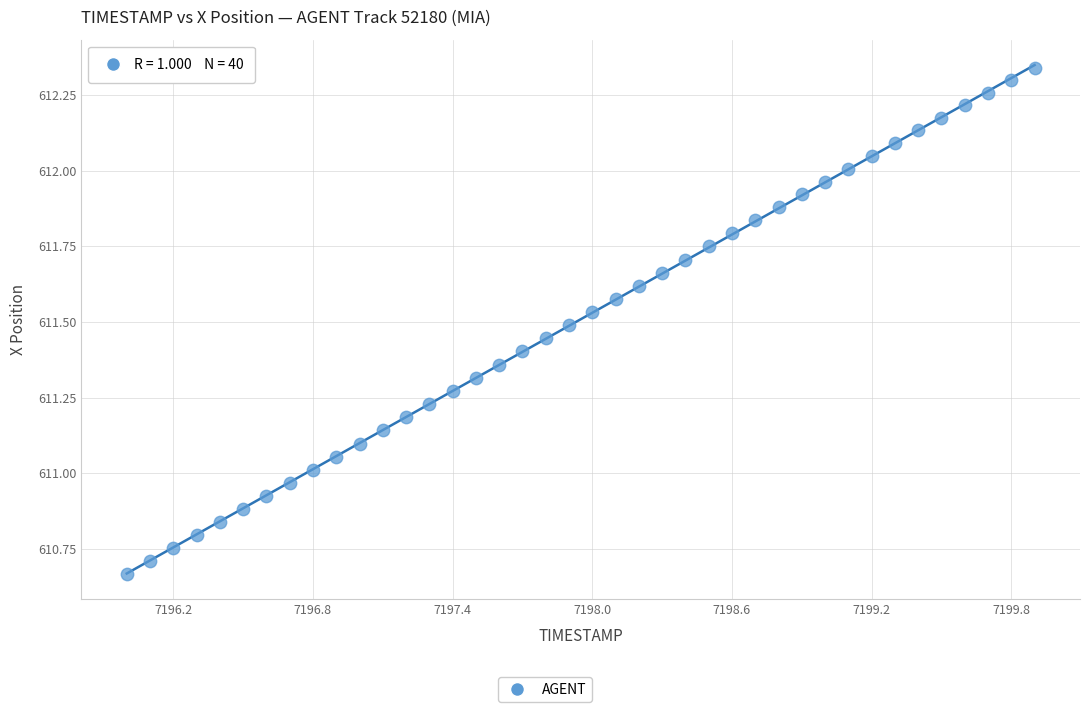

What is the range of X values (max minus min)?

3.9